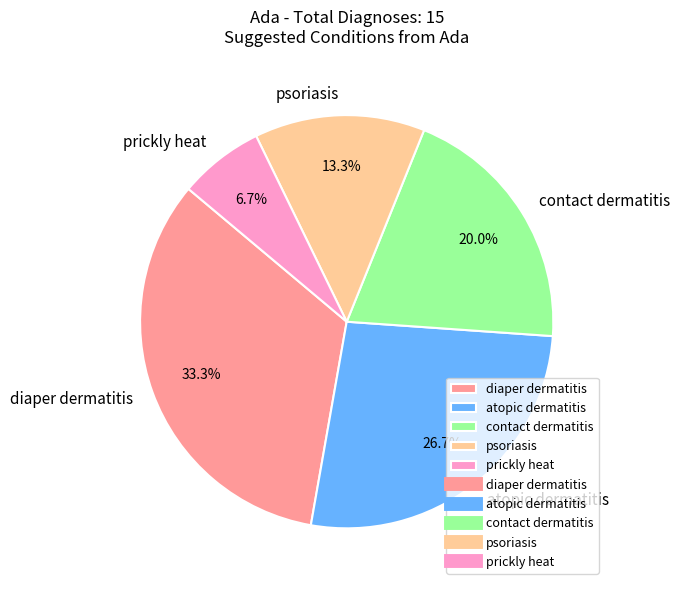

Is there any slice that represents more than half of the pie?

No